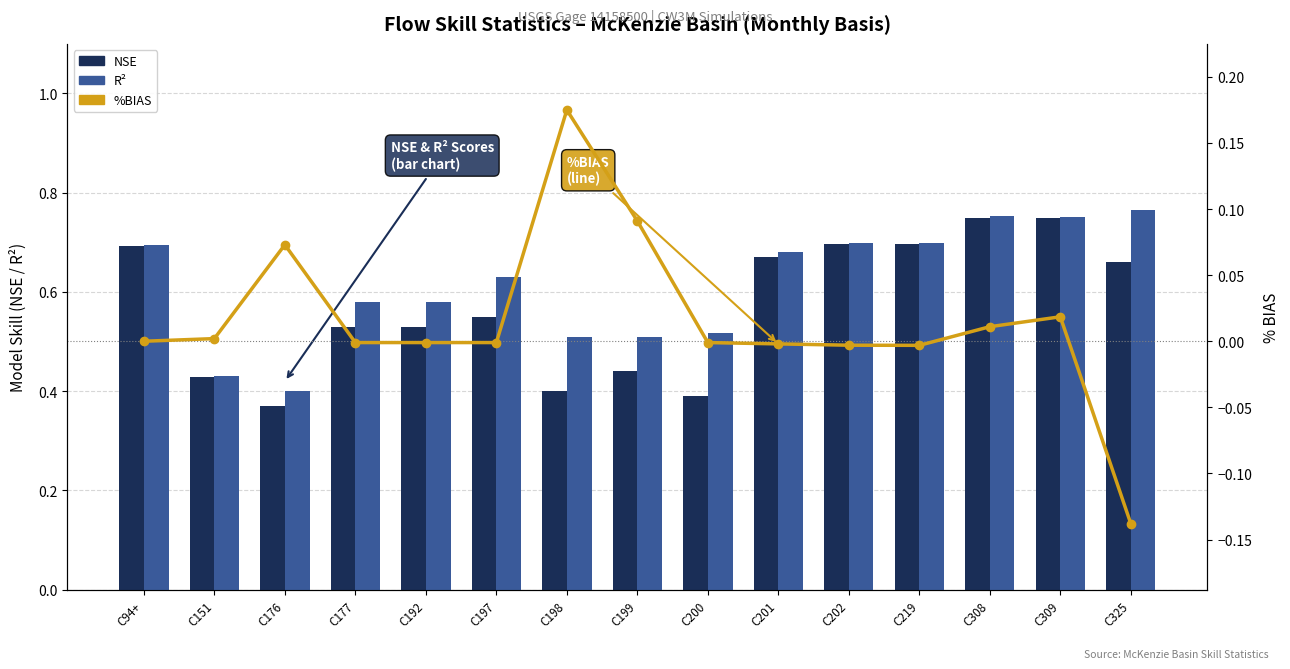

Reading left to right, what are all the values shown in this chart?

NSE: 0.7	0.4	0.4	0.5	0.5	0.6	0.4	0.4	0.4	0.7	0.7	0.7	0.8	0.8	0.7
R²: 0.7	0.4	0.4	0.6	0.6	0.6	0.5	0.5	0.5	0.7	0.7	0.7	0.8	0.8	0.8
%BIAS: 0.0	0.0	0.1	-0.0	-0.0	-0.0	0.2	0.1	-0.0	-0.0	-0.0	-0.0	0.0	0.0	-0.1